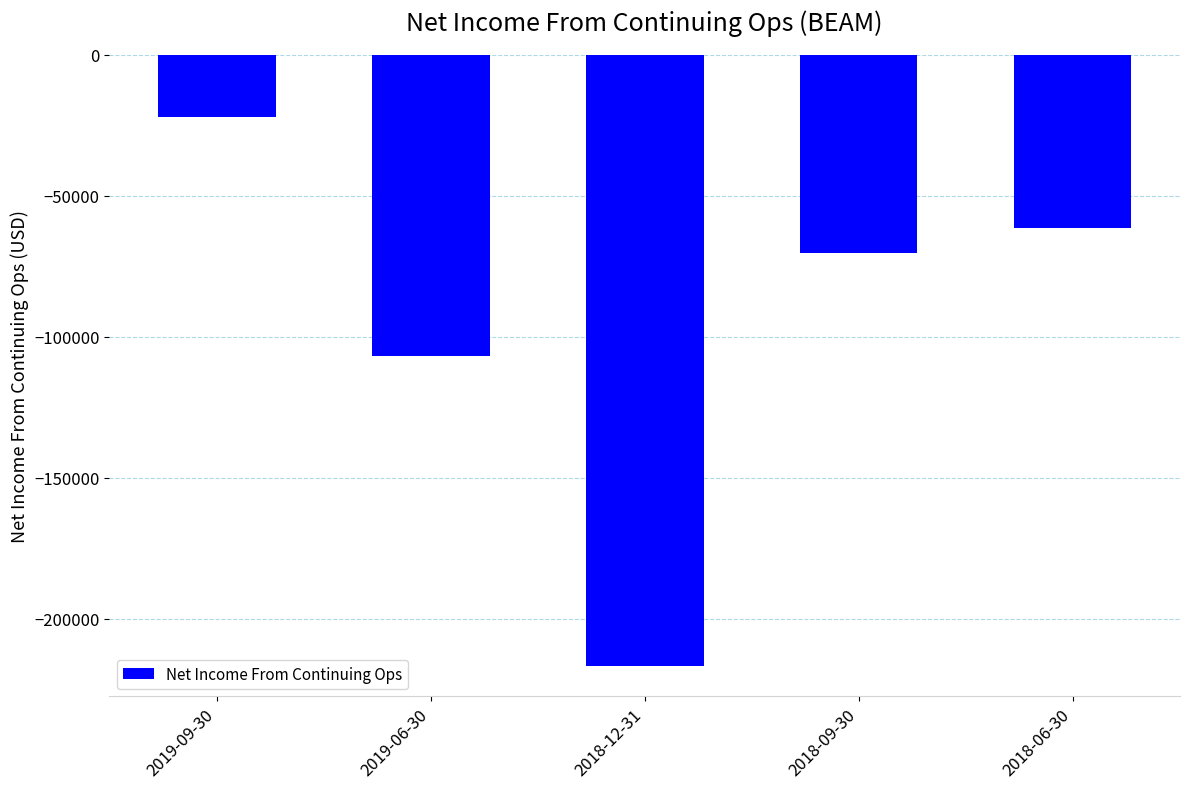

What is the maximum value shown in the chart?

-22300